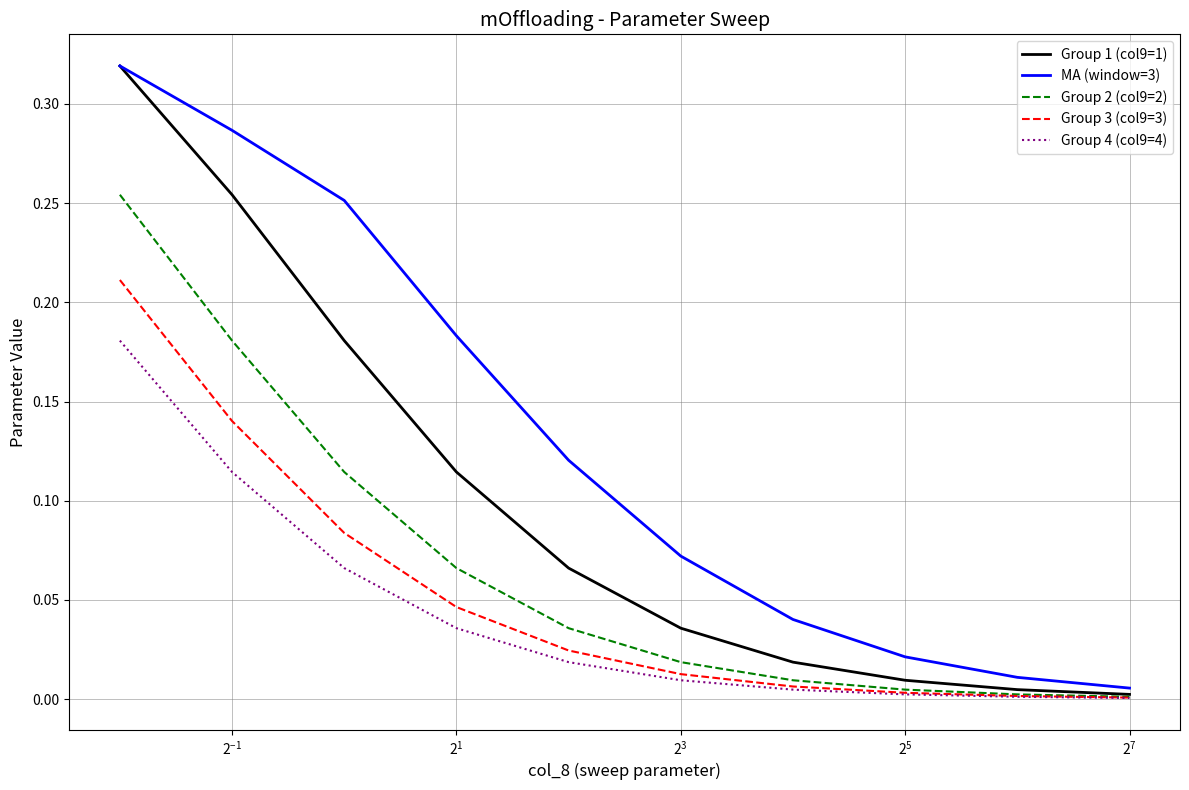

Which series has the largest total across all categories?

MA (window=3)